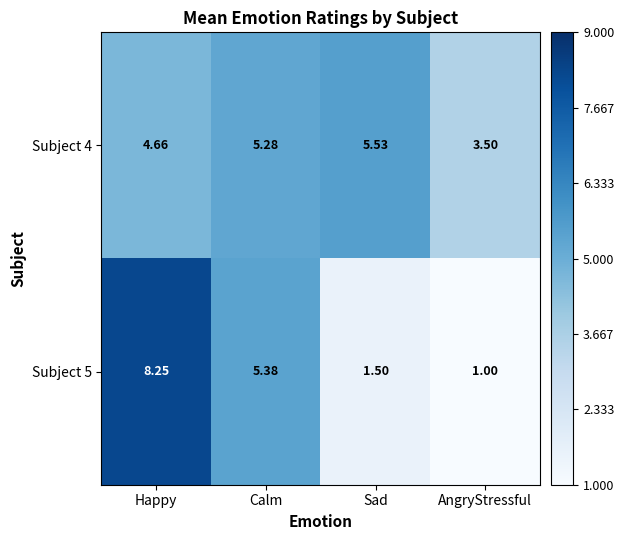

What is the smallest value displayed?

1.0